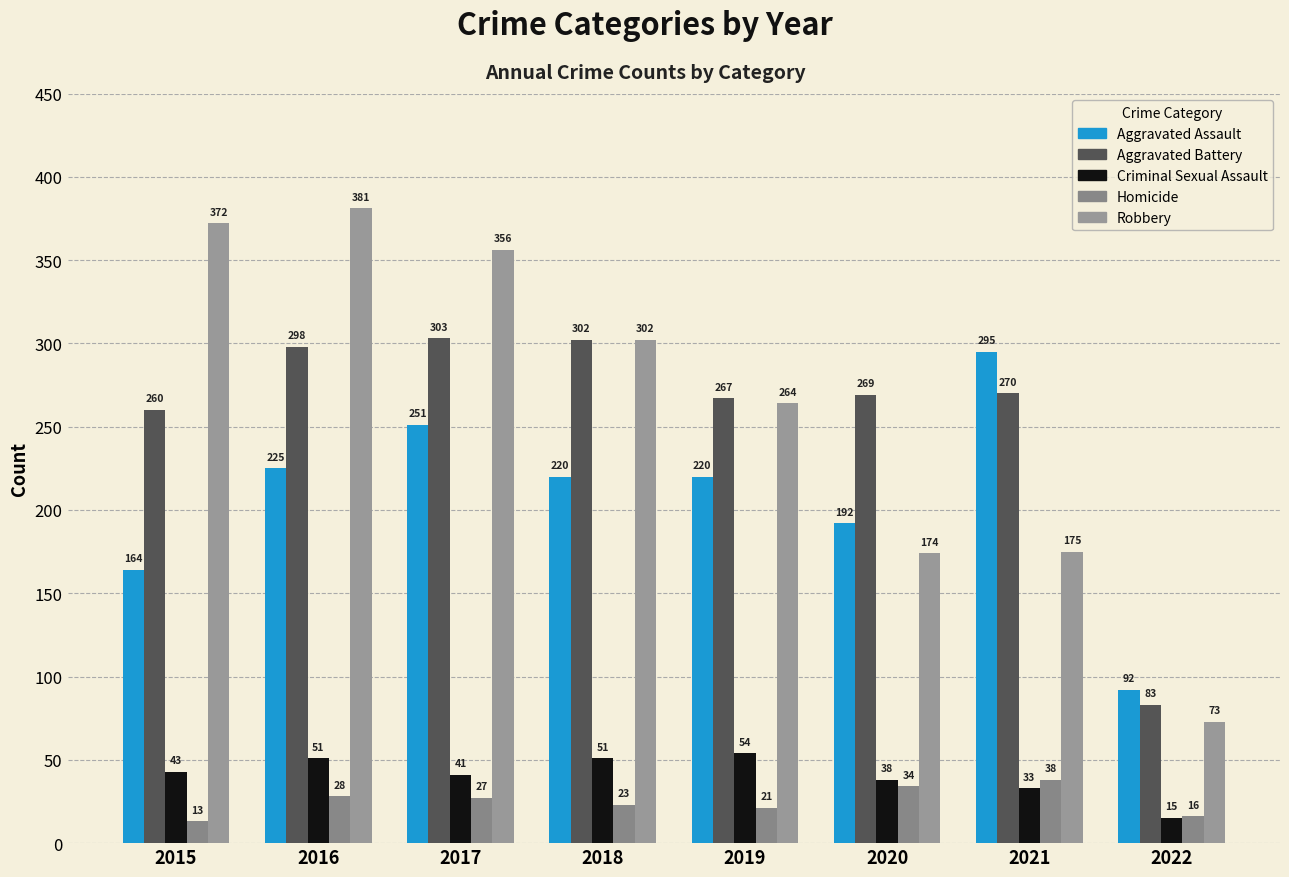

What is the highest value of the Homicide series?

38